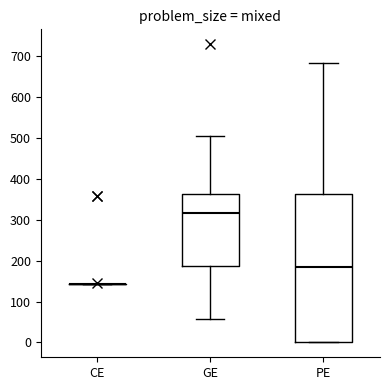

Reading left to right, read every box against the y-axis: the position of its median line, the range the box covers, and the ends of its whiskers. The values are not printed on the chart, so give them approximately, as read against the axis.

CE: box collapsed to a line at 140, whiskers 140 to 140
GE: median 320, box 190 to 360, whiskers 60 to 500
PE: median 180, box 0 to 360, whiskers 0 to 680